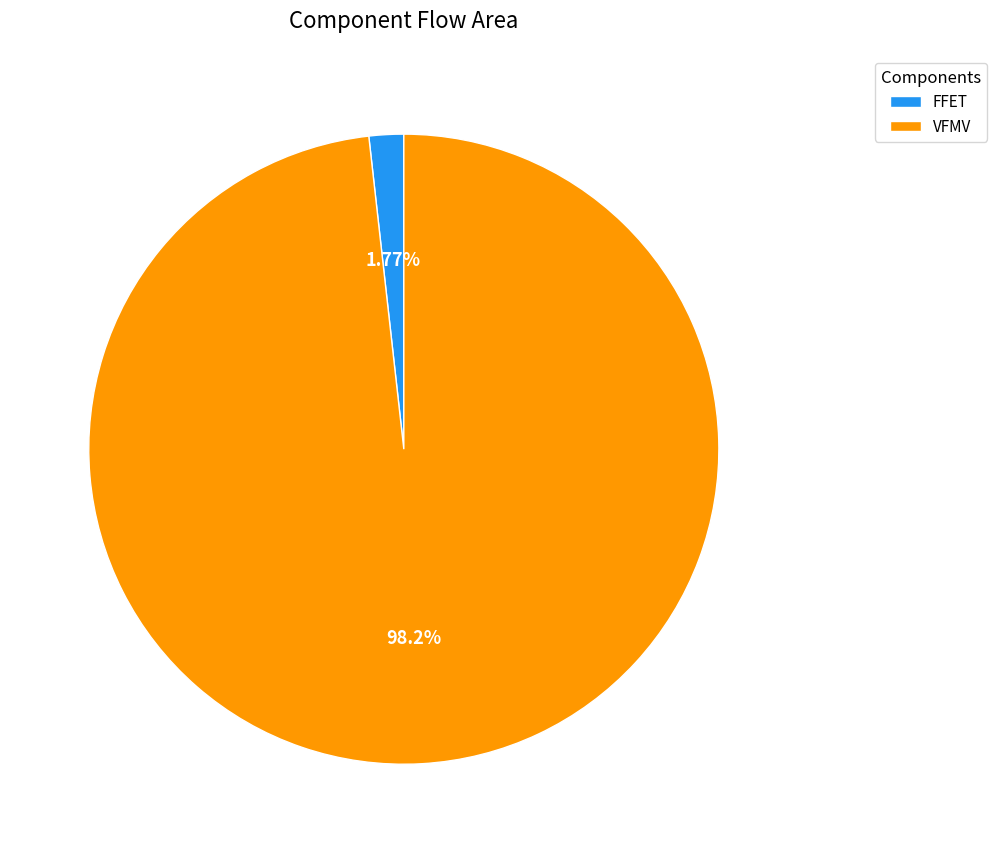

Which has a higher value, VFMV or FFET?

VFMV